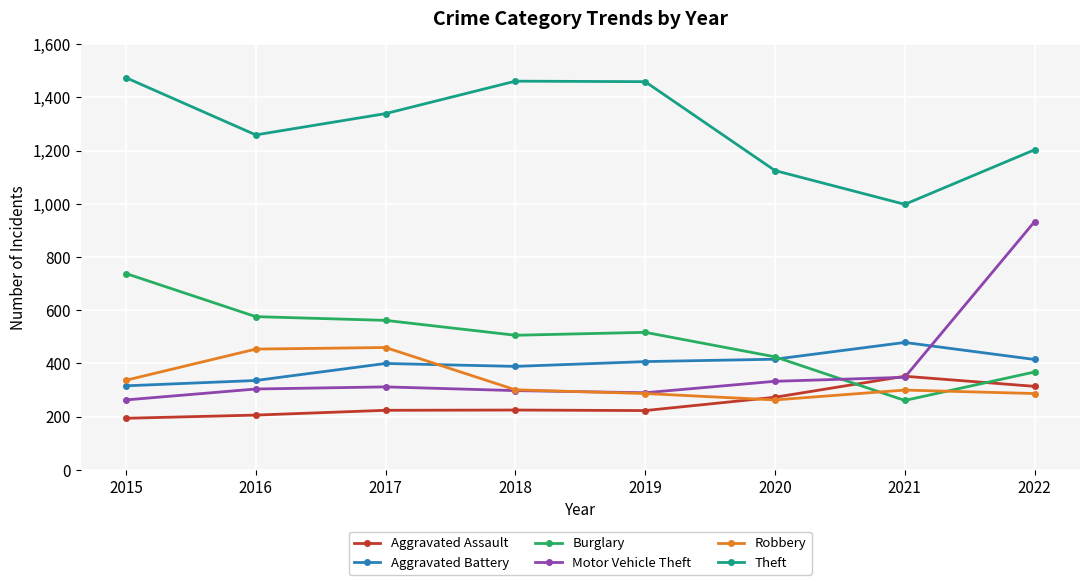

What is the difference between the maximum and minimum values in the Theft series?

476